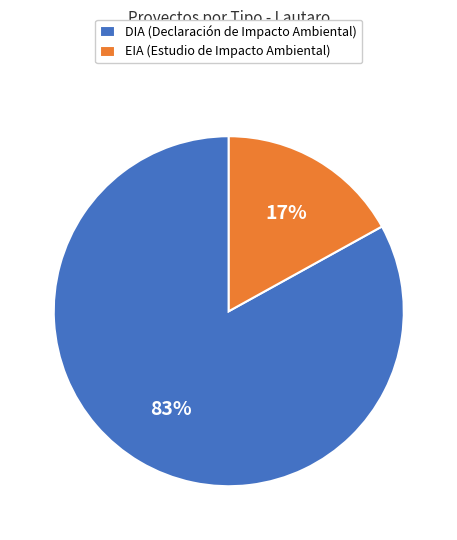

To the nearest percent, what portion does DIA represent?

83%